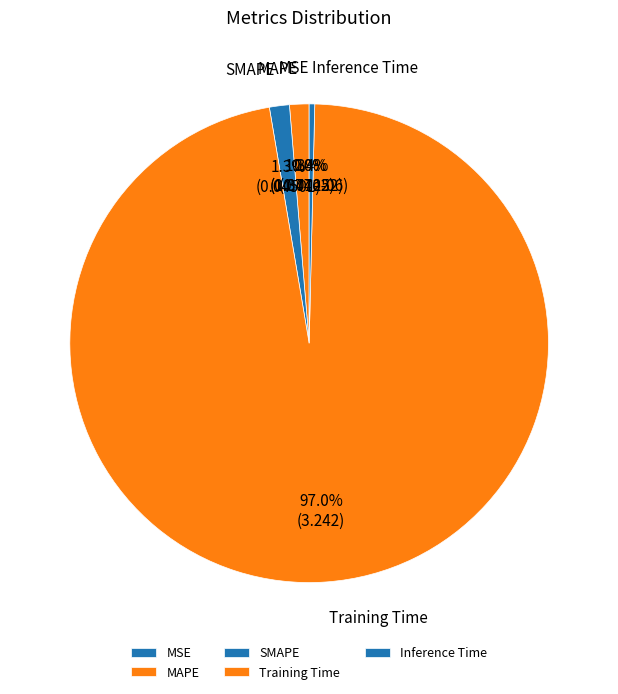

Which slice represents more than half of the pie?

Training Time